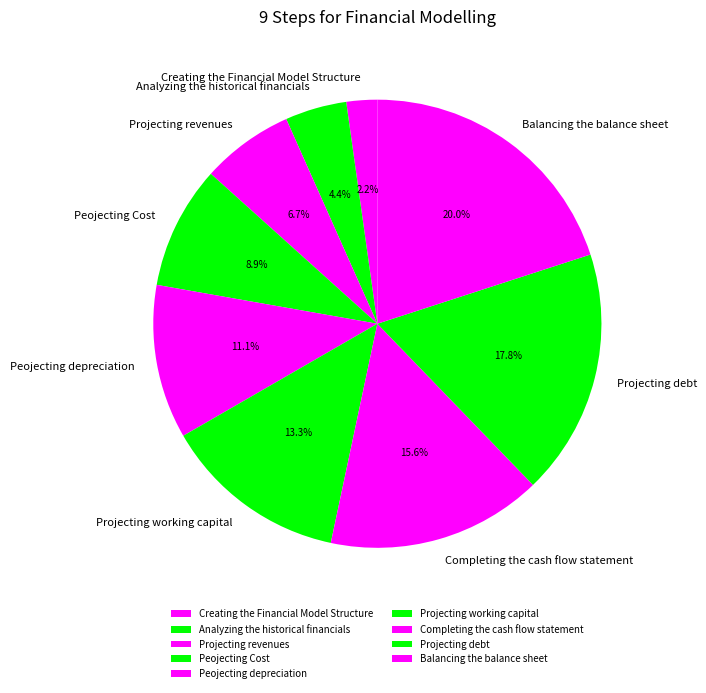

True or false: Projecting revenues accounts for 7% of the total.

True